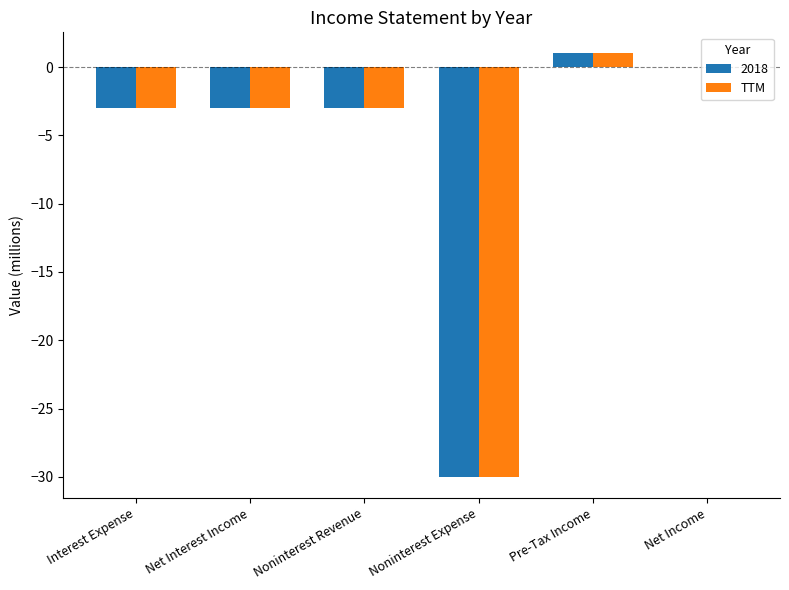

What is the sum of the TTM values at Net Interest Income and Net Income?

-3